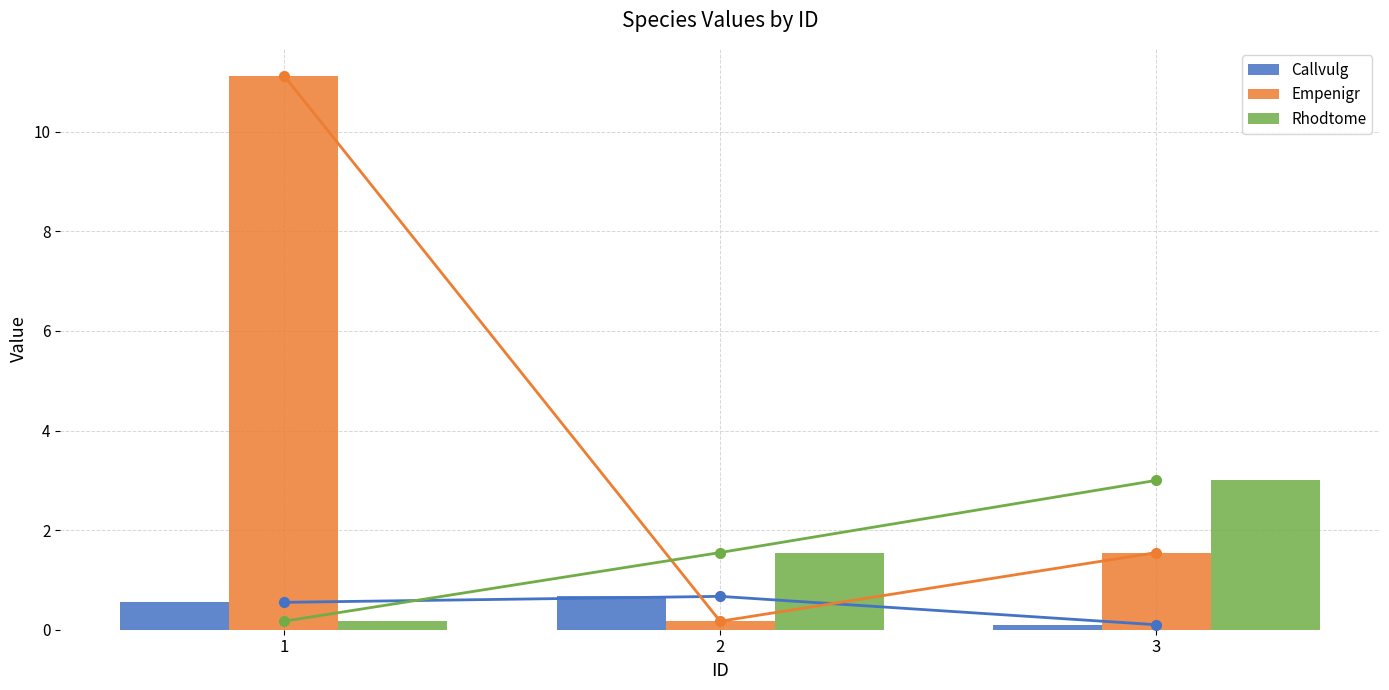

Where is Empenigr nearest to the value 5?

3